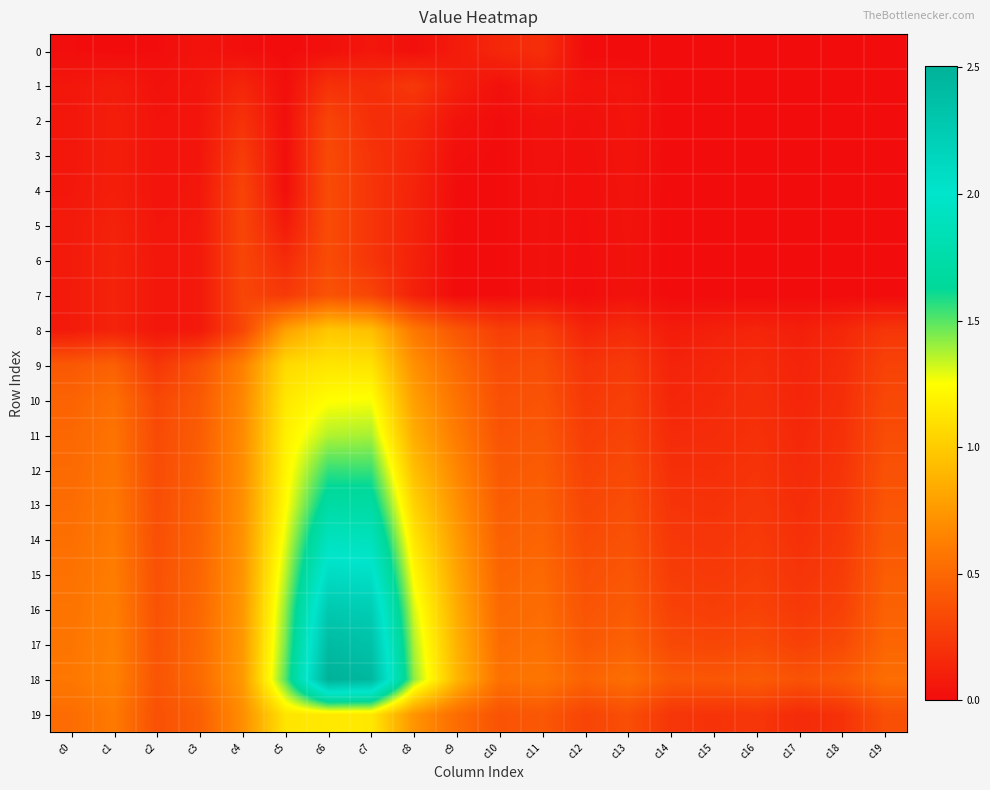

At which category is the sum across all series the highest?

c6